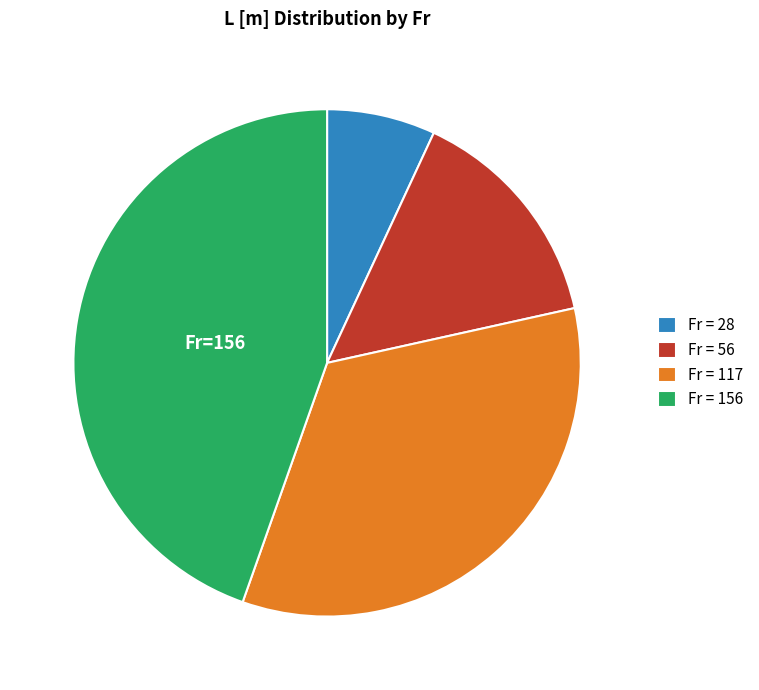

Which slice is the smallest?

Fr = 28